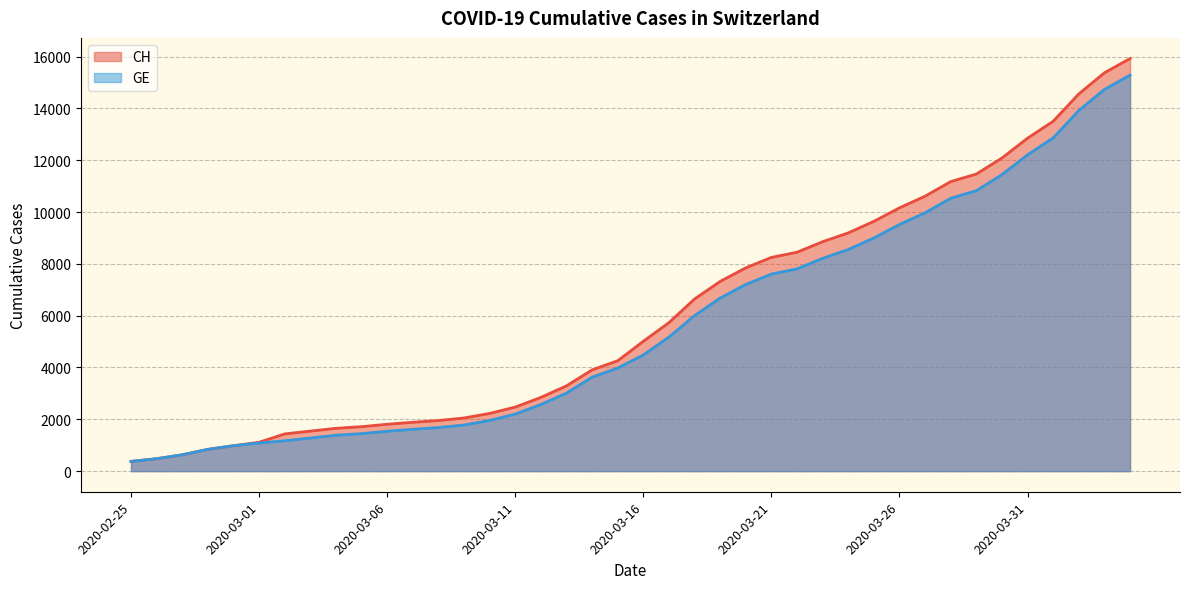

Rank the categories by GE value from lowest to highest.

2020-02-25, 2020-02-26, 2020-02-27, 2020-02-28, 2020-02-29, 2020-03-01, 2020-03-02, 2020-03-03, 2020-03-04, 2020-03-05, 2020-03-06, 2020-03-07, 2020-03-08, 2020-03-09, 2020-03-10, 2020-03-11, 2020-03-12, 2020-03-13, 2020-03-14, 2020-03-15, 2020-03-16, 2020-03-17, 2020-03-18, 2020-03-19, 2020-03-20, 2020-03-21, 2020-03-22, 2020-03-23, 2020-03-24, 2020-03-25, 2020-03-26, 2020-03-27, 2020-03-28, 2020-03-29, 2020-03-30, 2020-03-31, 2020-04-01, 2020-04-02, 2020-04-03, 2020-04-04